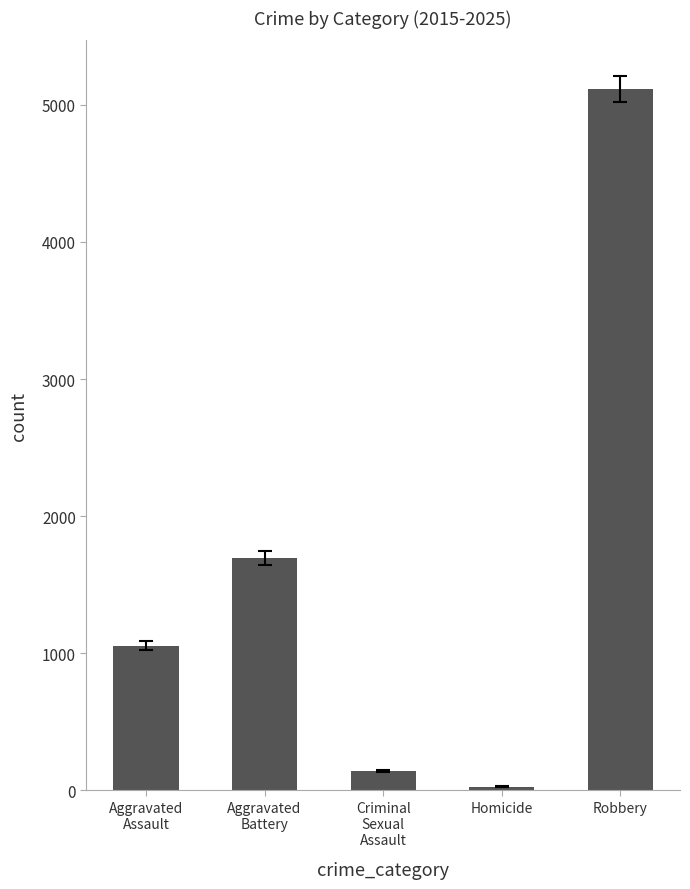

What is the sum of the values at Aggravated
Assault and Criminal
Sexual
Assault?

1199